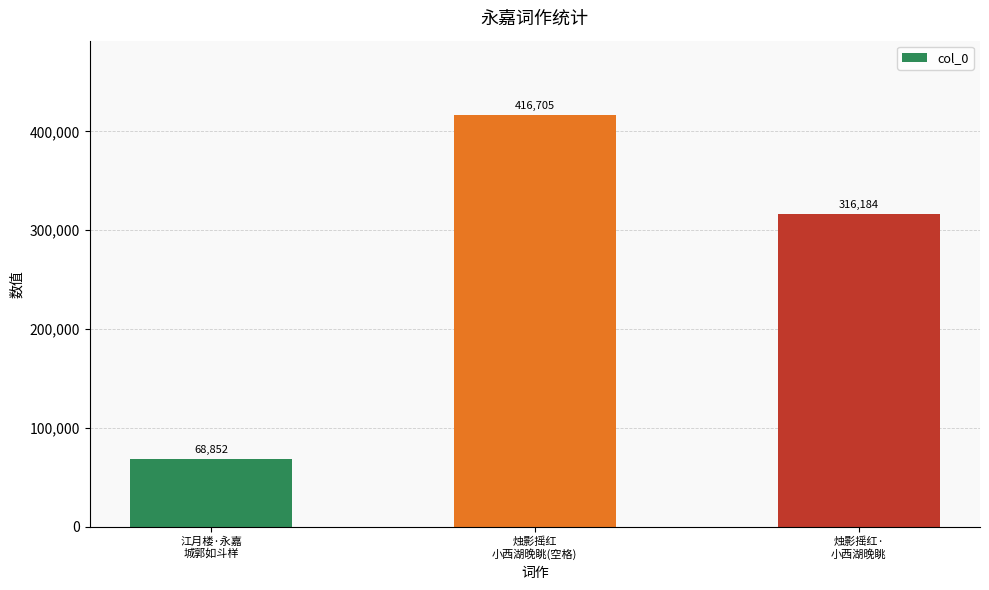

Reading left to right, transcribe all the data shown in this chart.

江月楼·永嘉
城郭如斗样=68852	烛影摇红
小西湖晚眺(空格)=416705	烛影摇红·
小西湖晚眺=316184